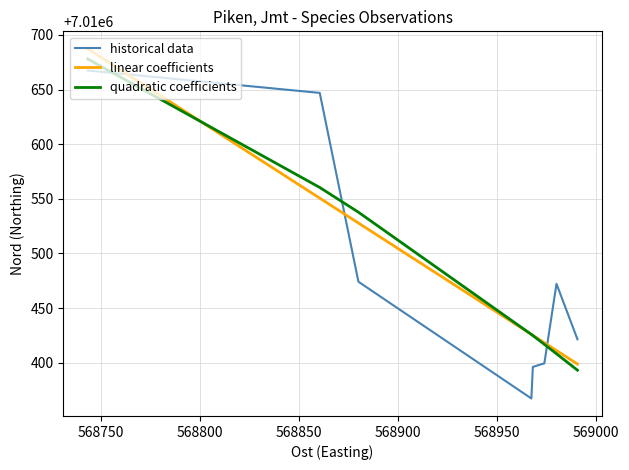

Which series ends up on top after the final intersection of historical data and quadratic coefficients?

historical data